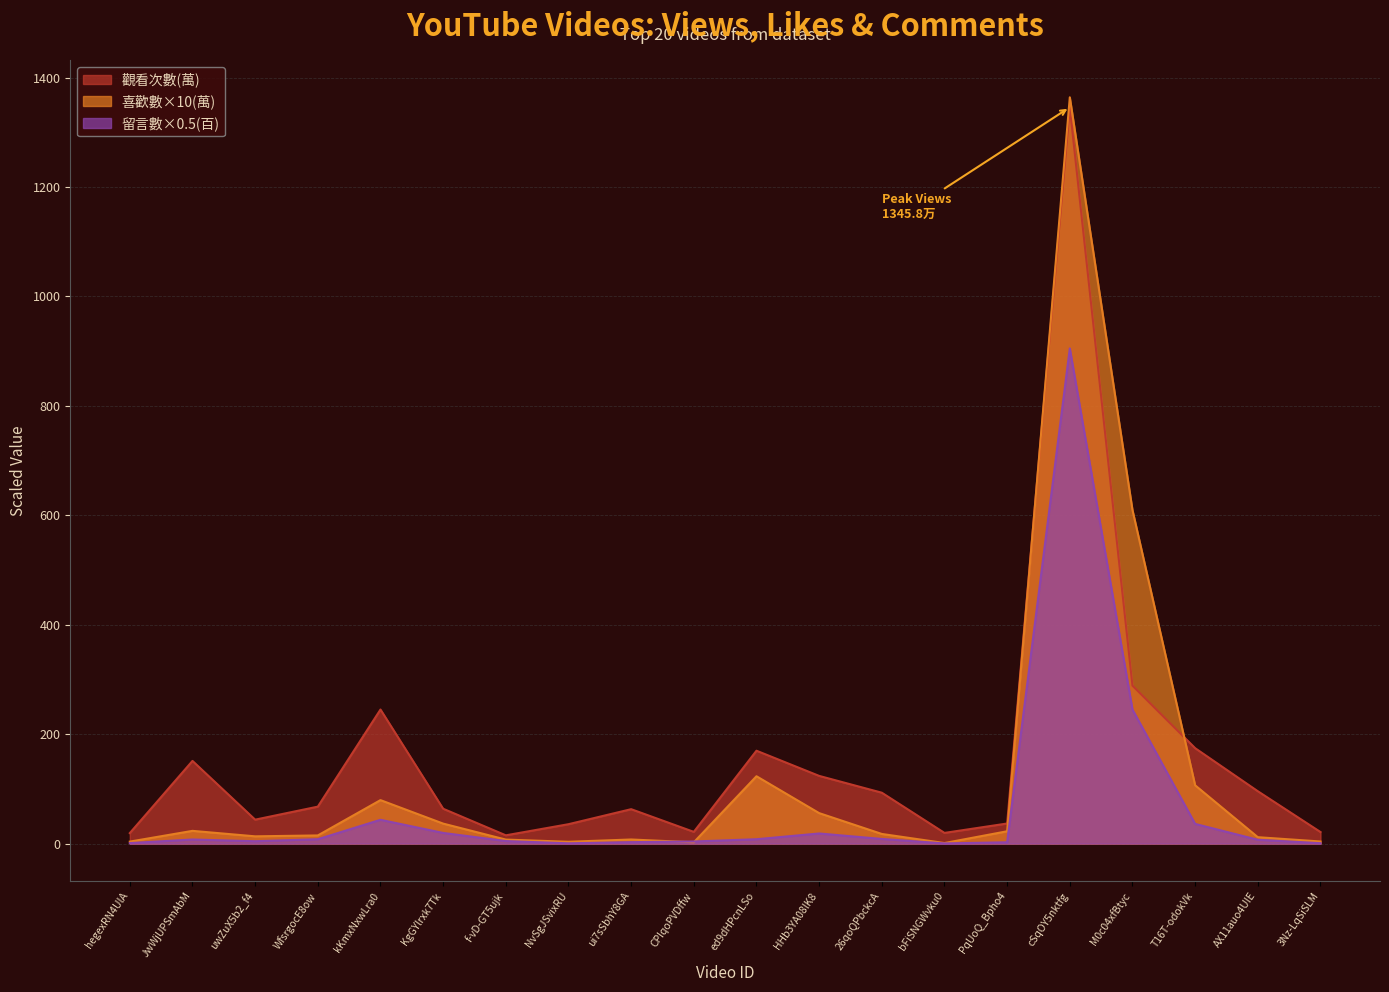

The value of 觀看次數(萬) at NvSgJSvixRU is 35.5. True or false?

True